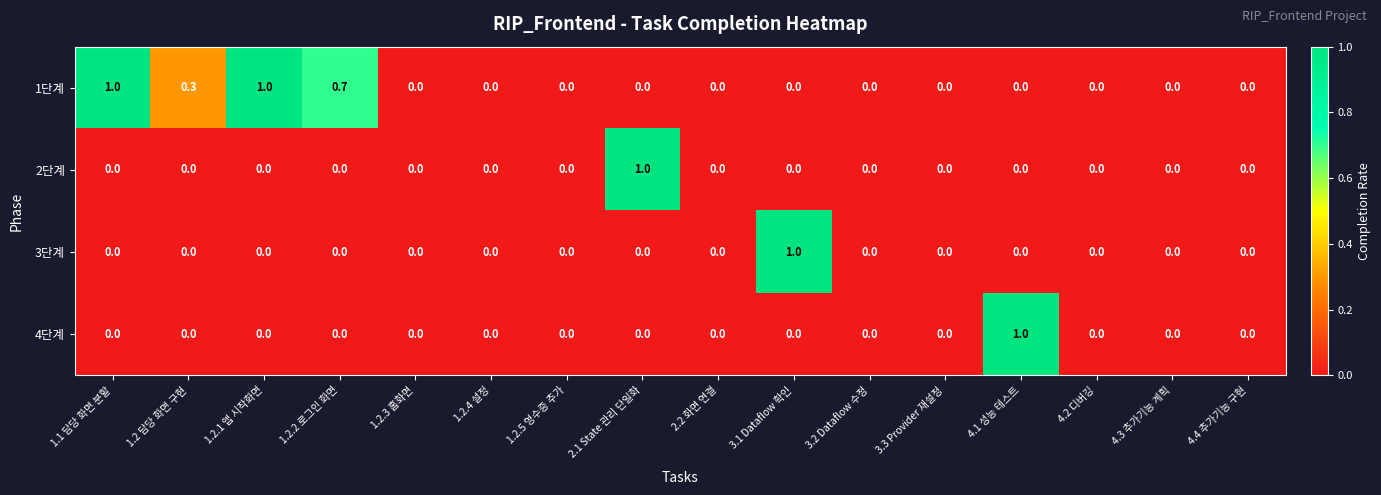

What is the spread (max minus min) of values at 1.2.1 앱 시작화면?

1.0